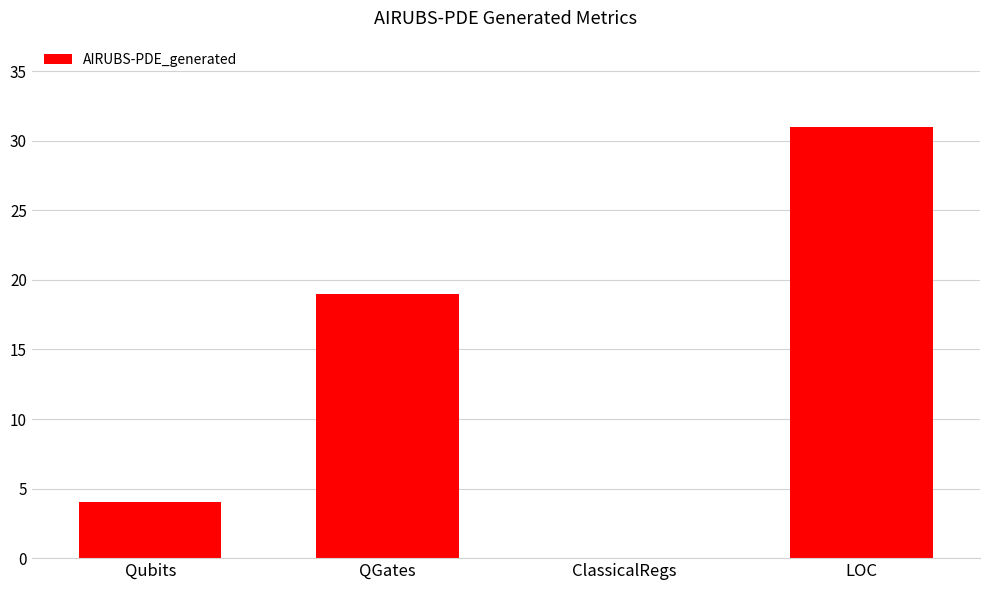

Which has a higher value, Qubits or QGates?

QGates